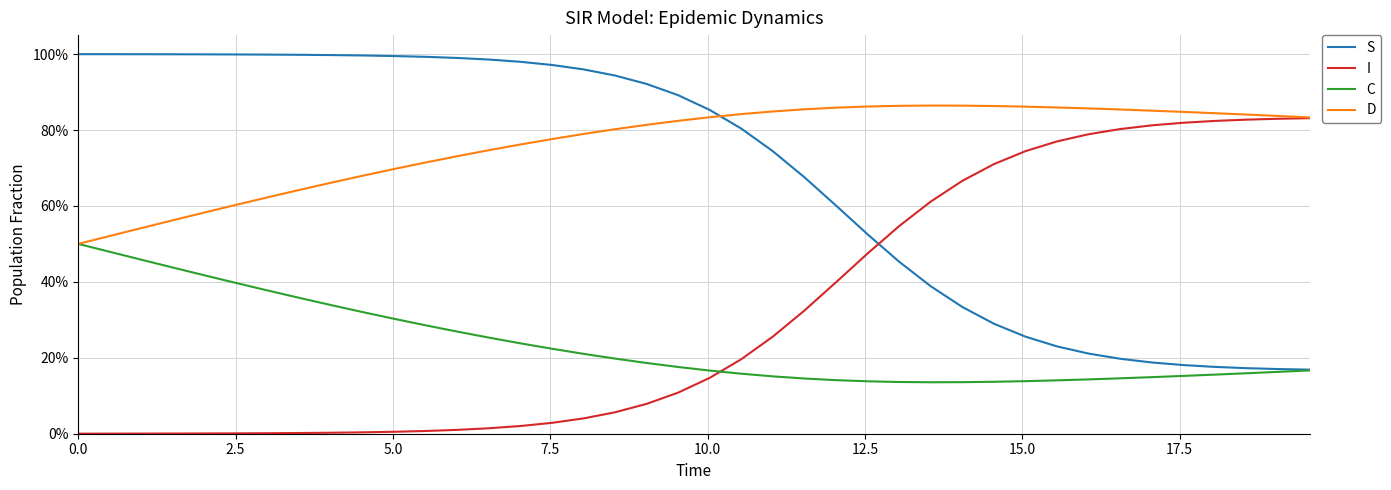

Does the chart have visible grid lines?

Yes